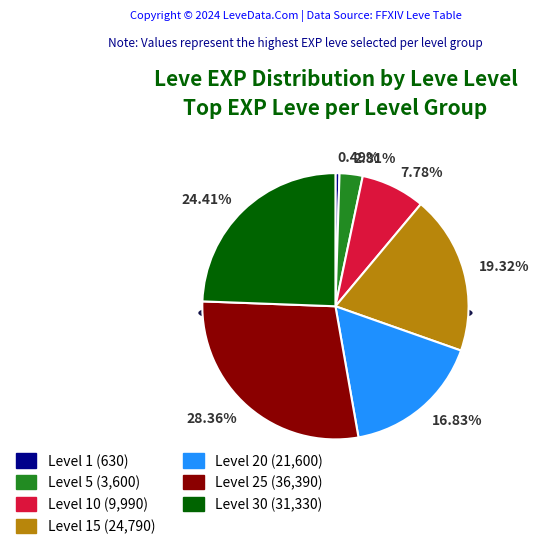

To the nearest percent, what is the difference between the Level 1 and Level 10 slice percentages?

7%